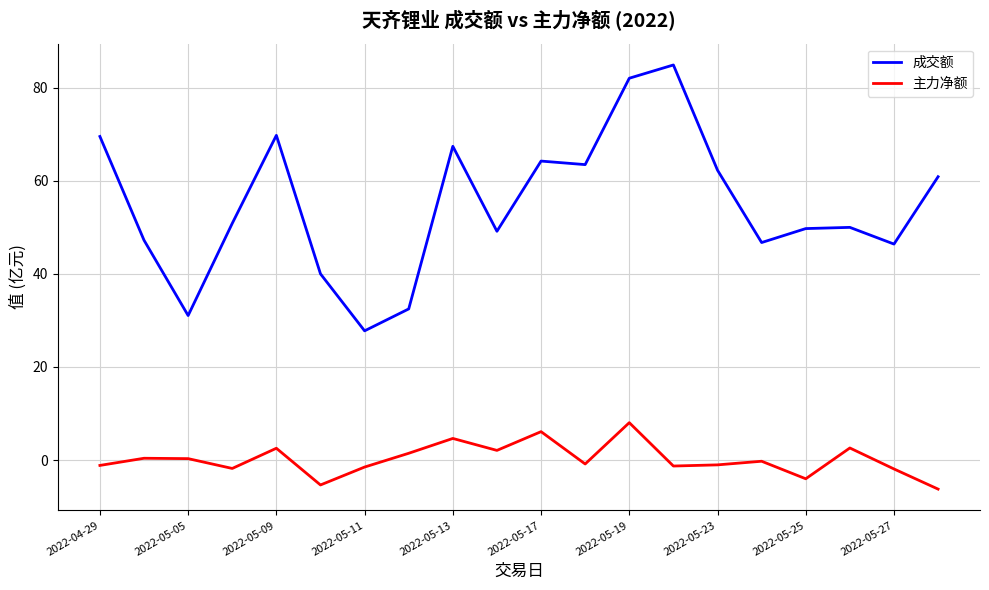

True or false: 主力净额 has more than 2 points higher than both neighbors.

True